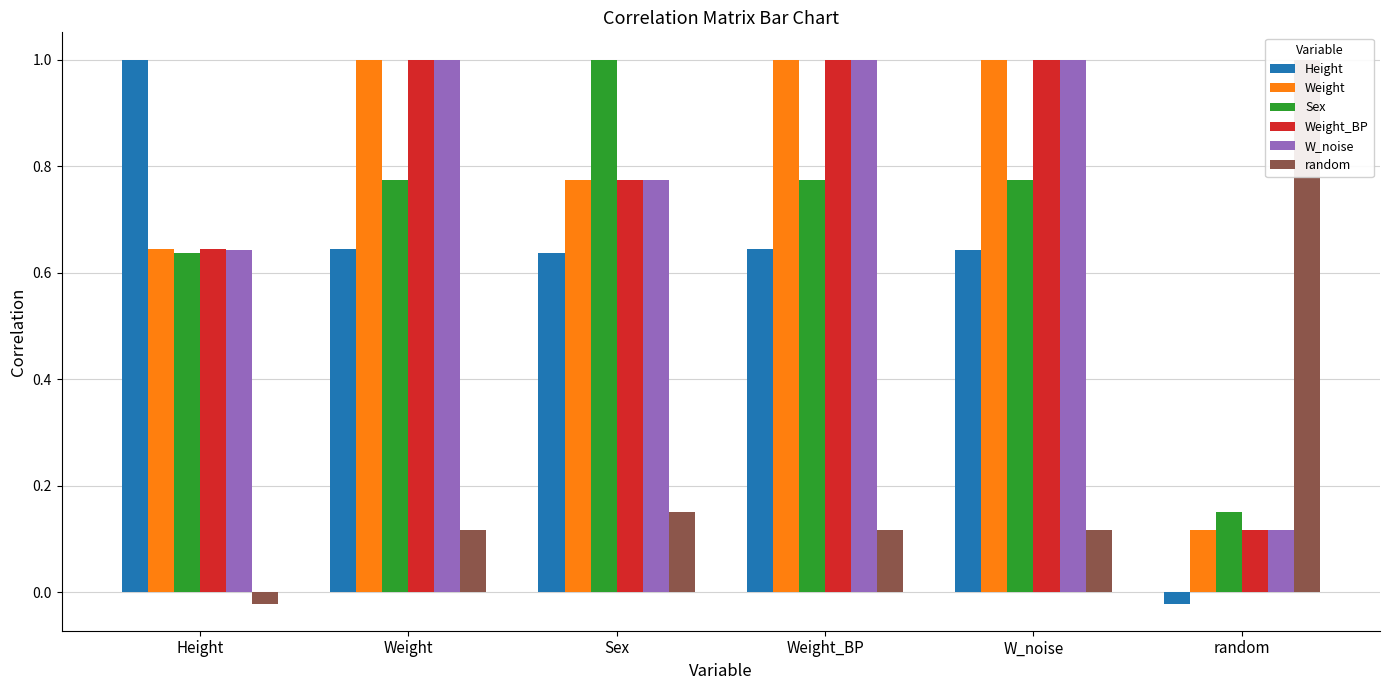

What is the average value of the Sex series?

0.7